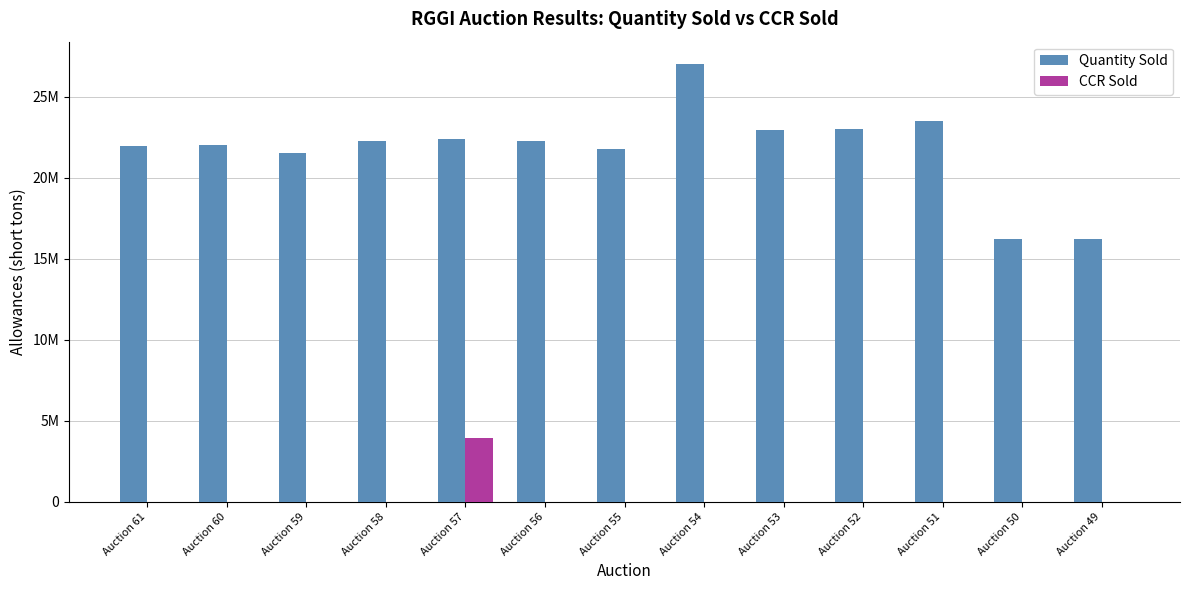

Which category has the lowest value in the CCR Sold series?

Auction 61